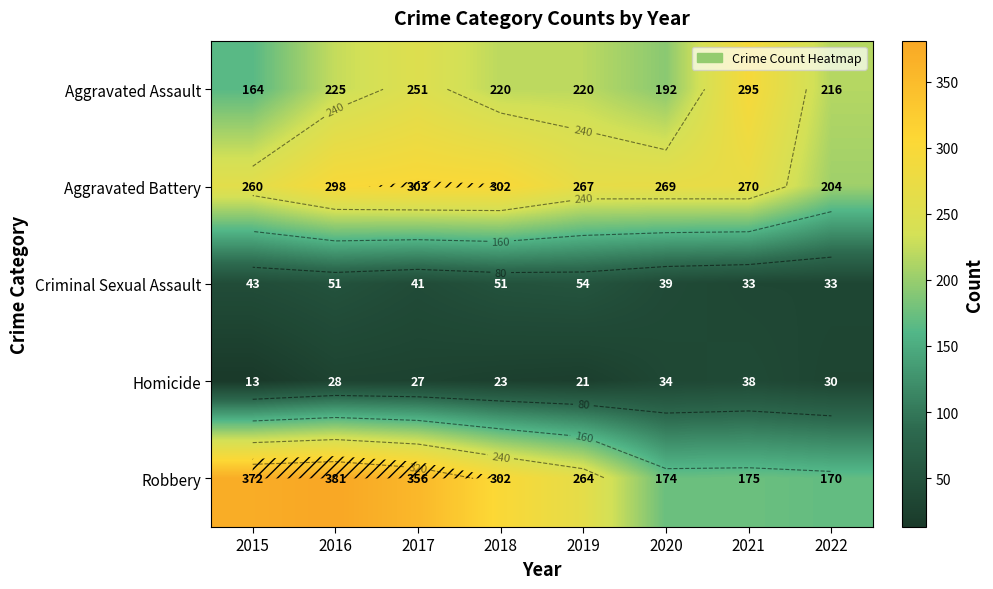

Where does the Homicide series first go above 28?

2020